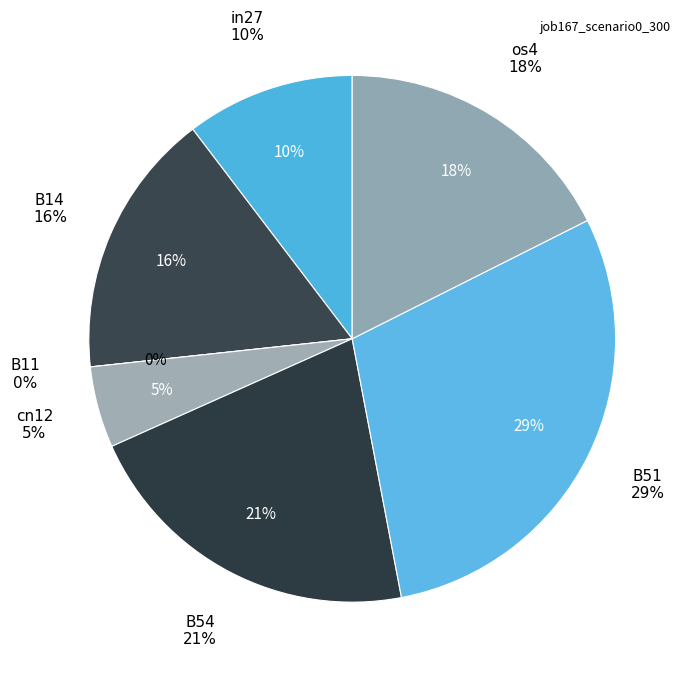

To the nearest percent, what is the difference between the B14 and cn12 slice percentages?

11%